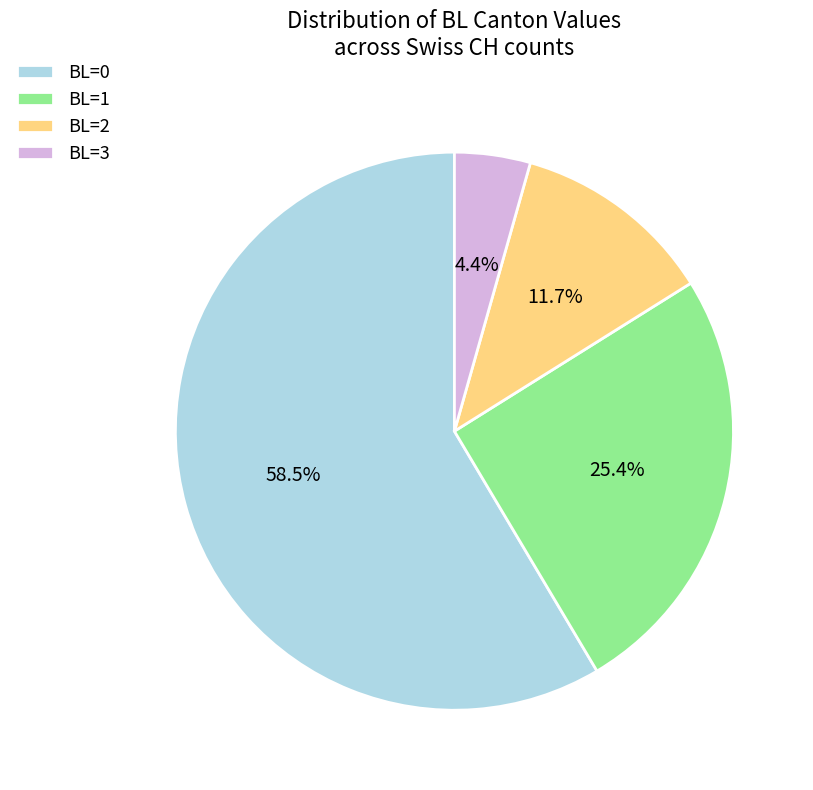

To the nearest percent, what is the average slice percentage?

25%